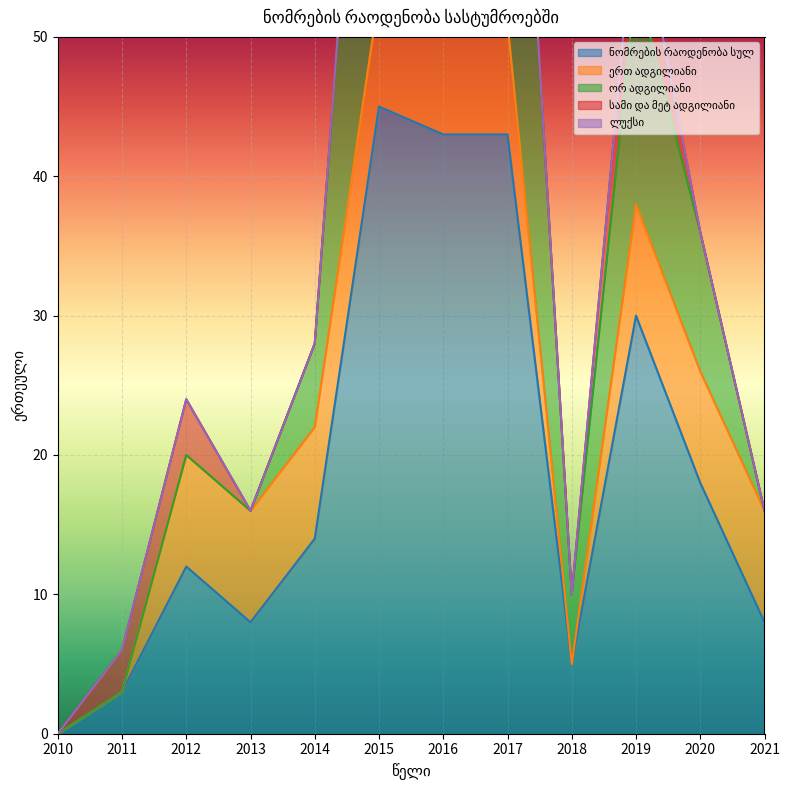

At 2017, list the series in order from largest to smallest.

ნომრების რაოდენობა სულ, ორ ადგილიანი, ერთ ადგილიანი, სამი და მეტ ადგილიანი, ლუქსი